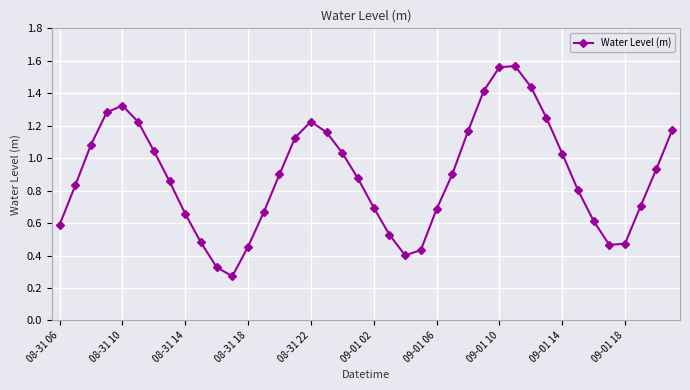

How many points are lower than both their immediate neighbors (excluding endpoints)?

3